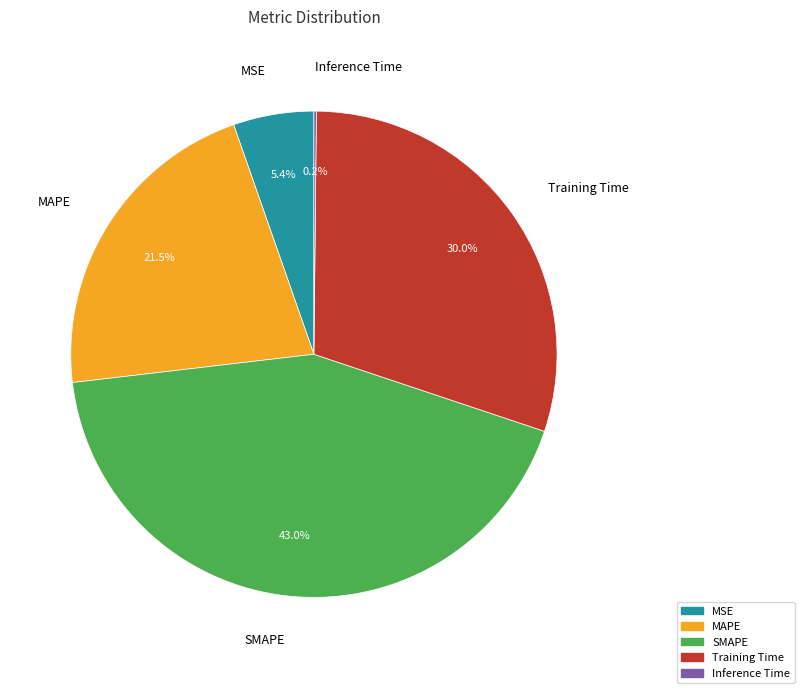

True or false: Training Time accounts for 24% of the total.

False